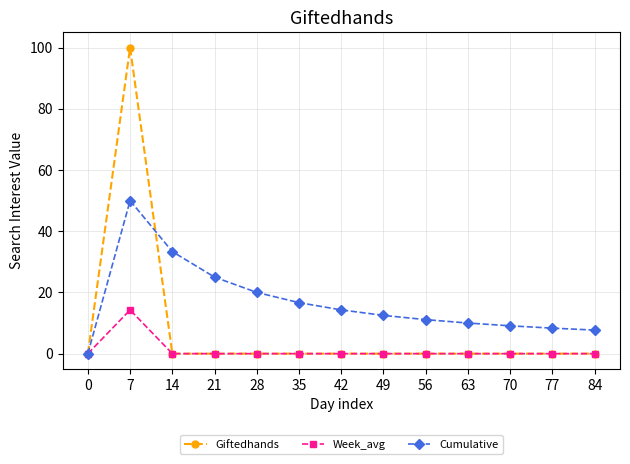

True or false: Giftedhands has a value of 60.6 at 7.

False